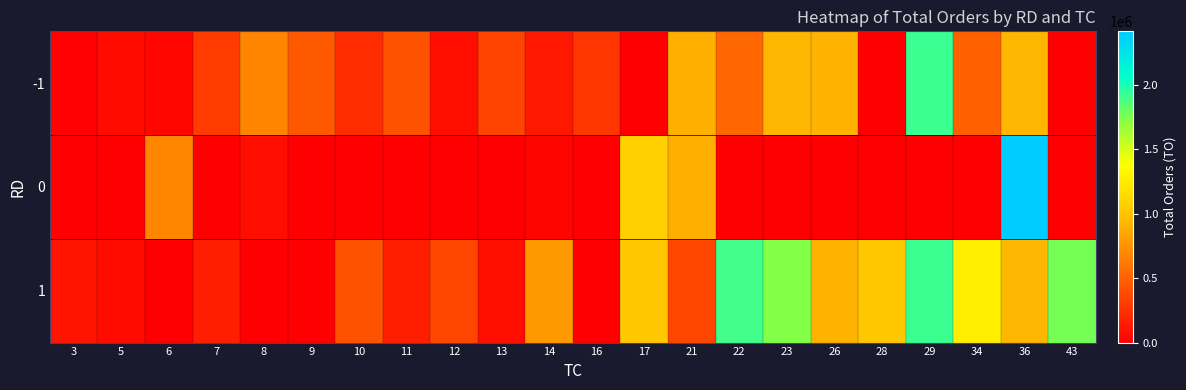

At 8, list the series in order from smallest to largest.

1, 0, -1